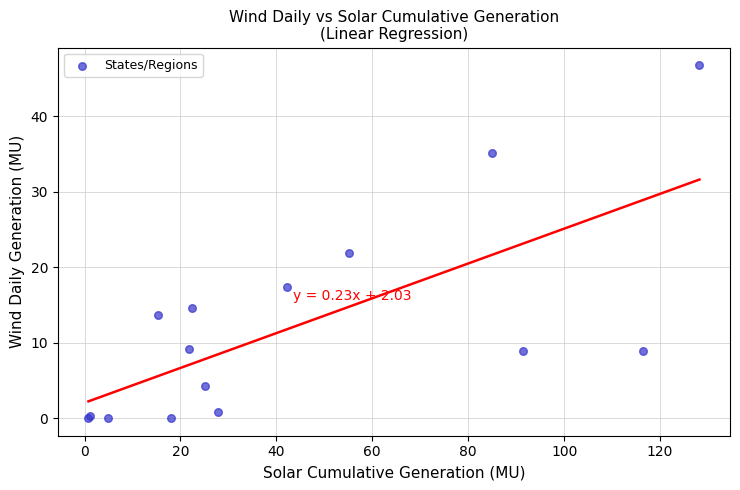

What Y value in the scatter plot is closest to 23?

21.9